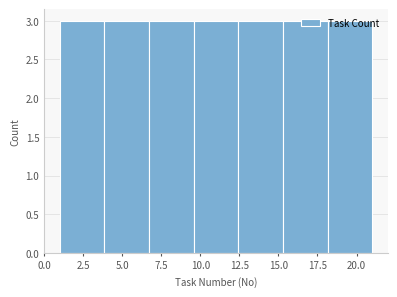

What is the height of the bar covering 18.0 to 21.0 on the x-axis? Neither the bar edges nor the heights are printed on the chart, so give them approximately, as read against the axes.

3